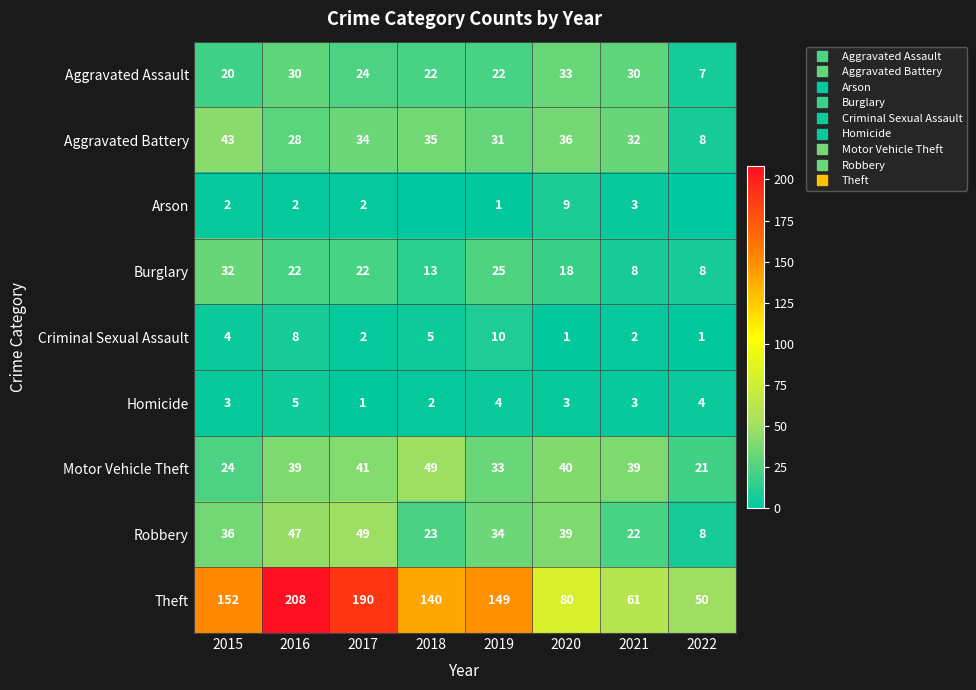

The Burglary series shows 8 at 2022. True or false?

True